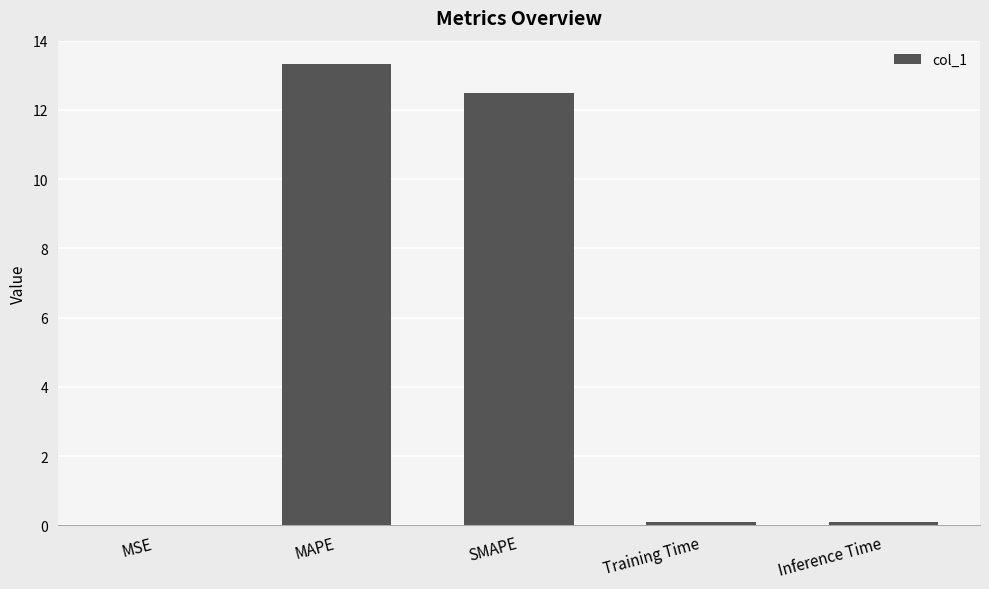

What is the ratio of the value at SMAPE to the value at MAPE?

0.9